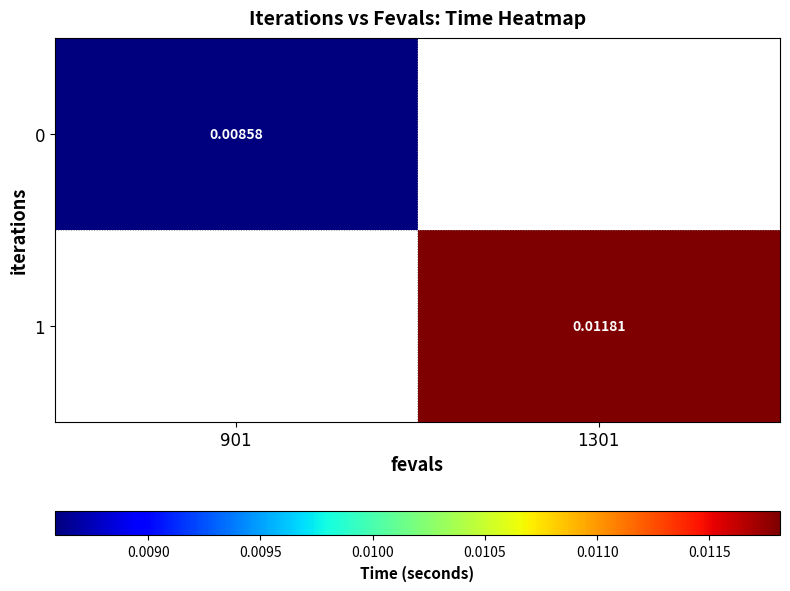

How many data points in 1 are above 0?

1